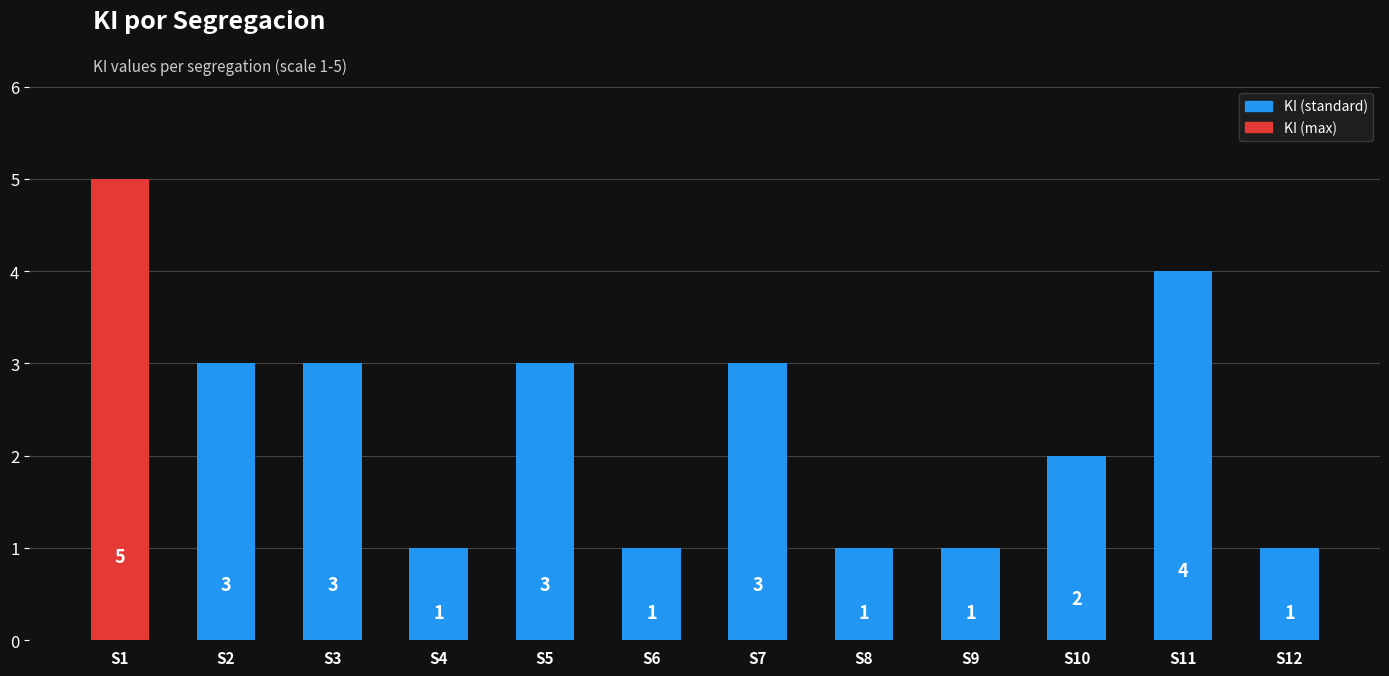

Between S7 and S9, which is larger?

S7